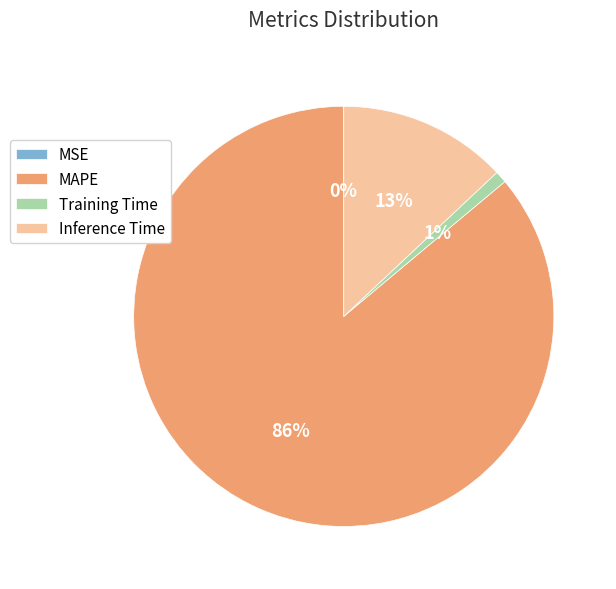

To the nearest percent, what is the average slice percentage?

25%